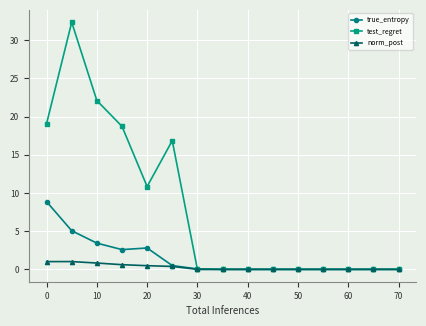

What is the maximum value shown in the chart?

32.3